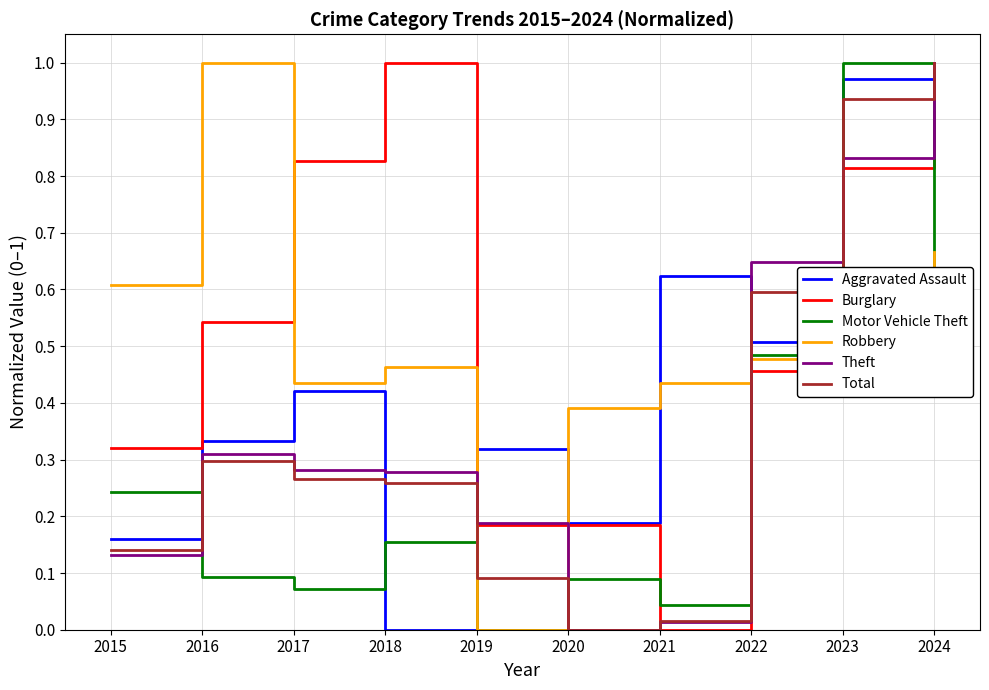

How many intersections are there between Robbery and Theft?

3